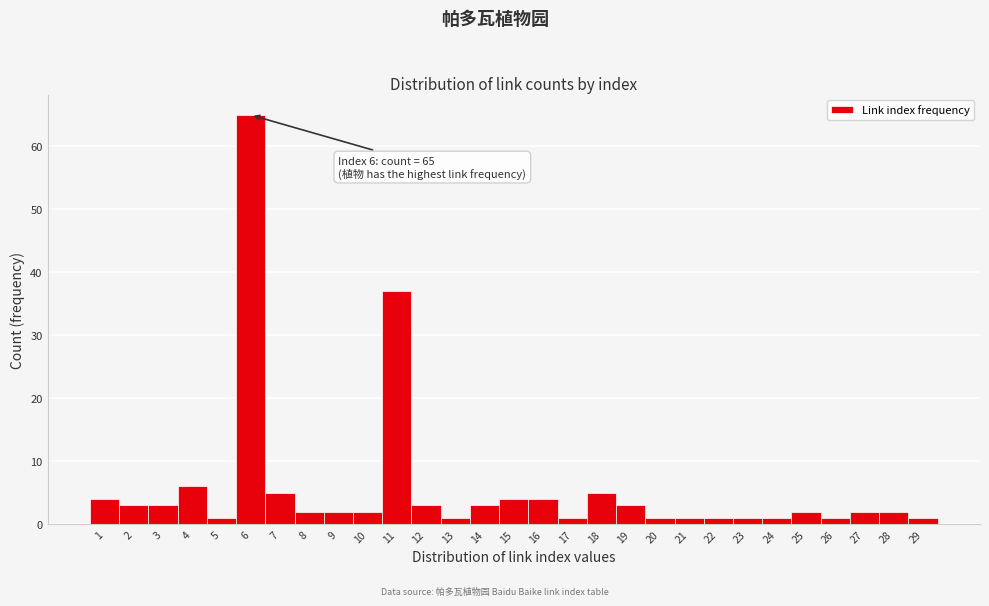

Which range on the x-axis has the tallest bar?

5.5 to 6.5